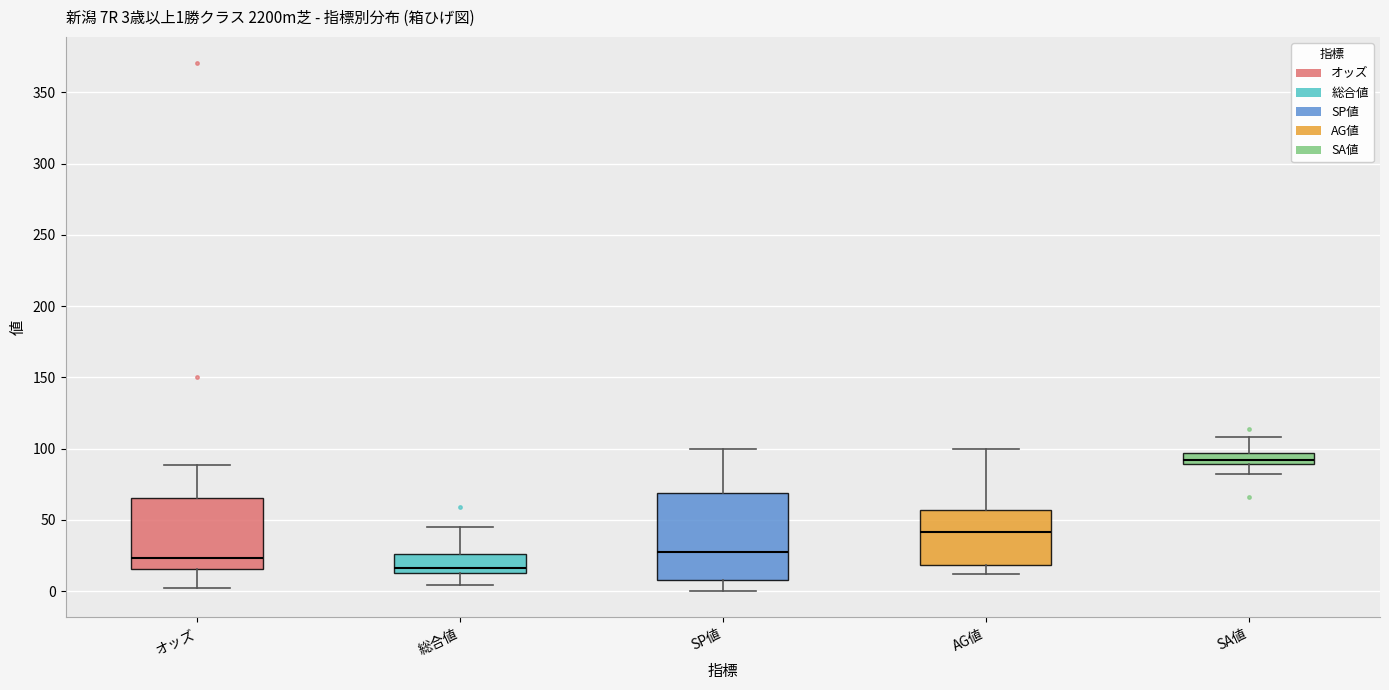

Which box is the tallest, from its lower edge to its upper edge?

SP値